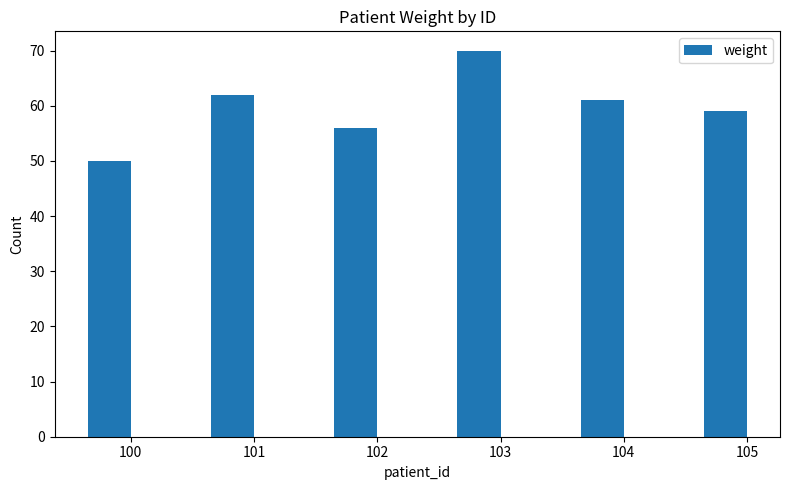

Reading left to right, list all the values displayed in this chart.

50	62	56	70	61	59